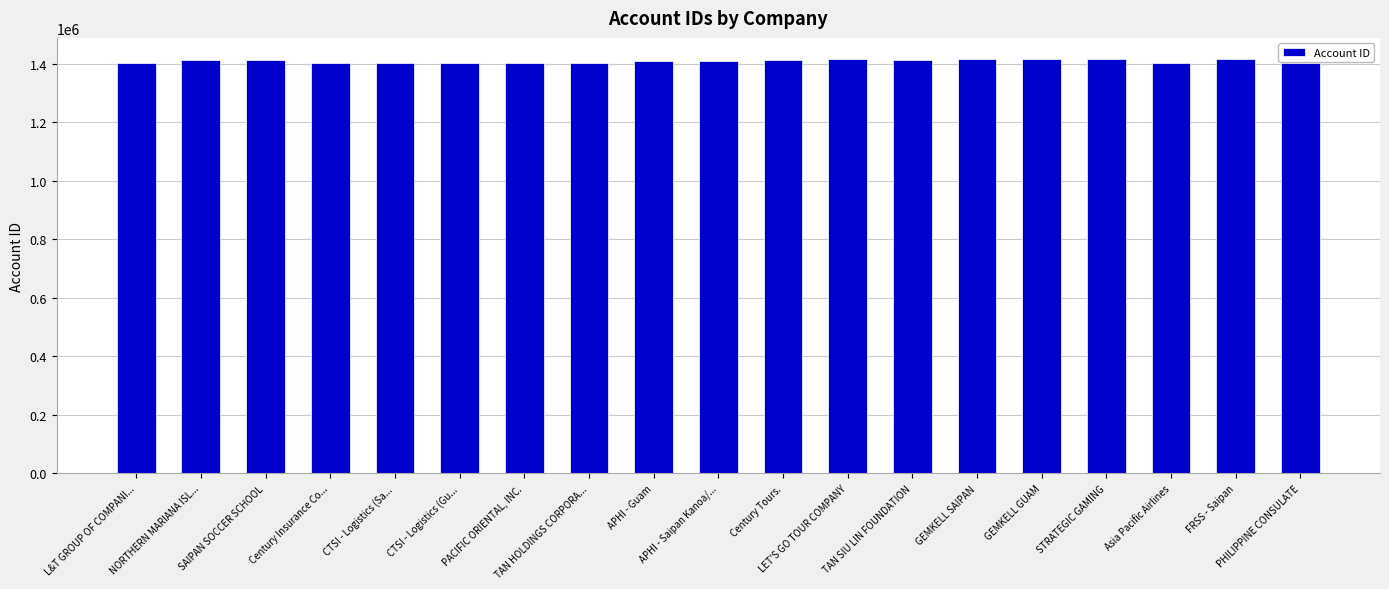

What is the difference between the maximum and minimum values?

16534